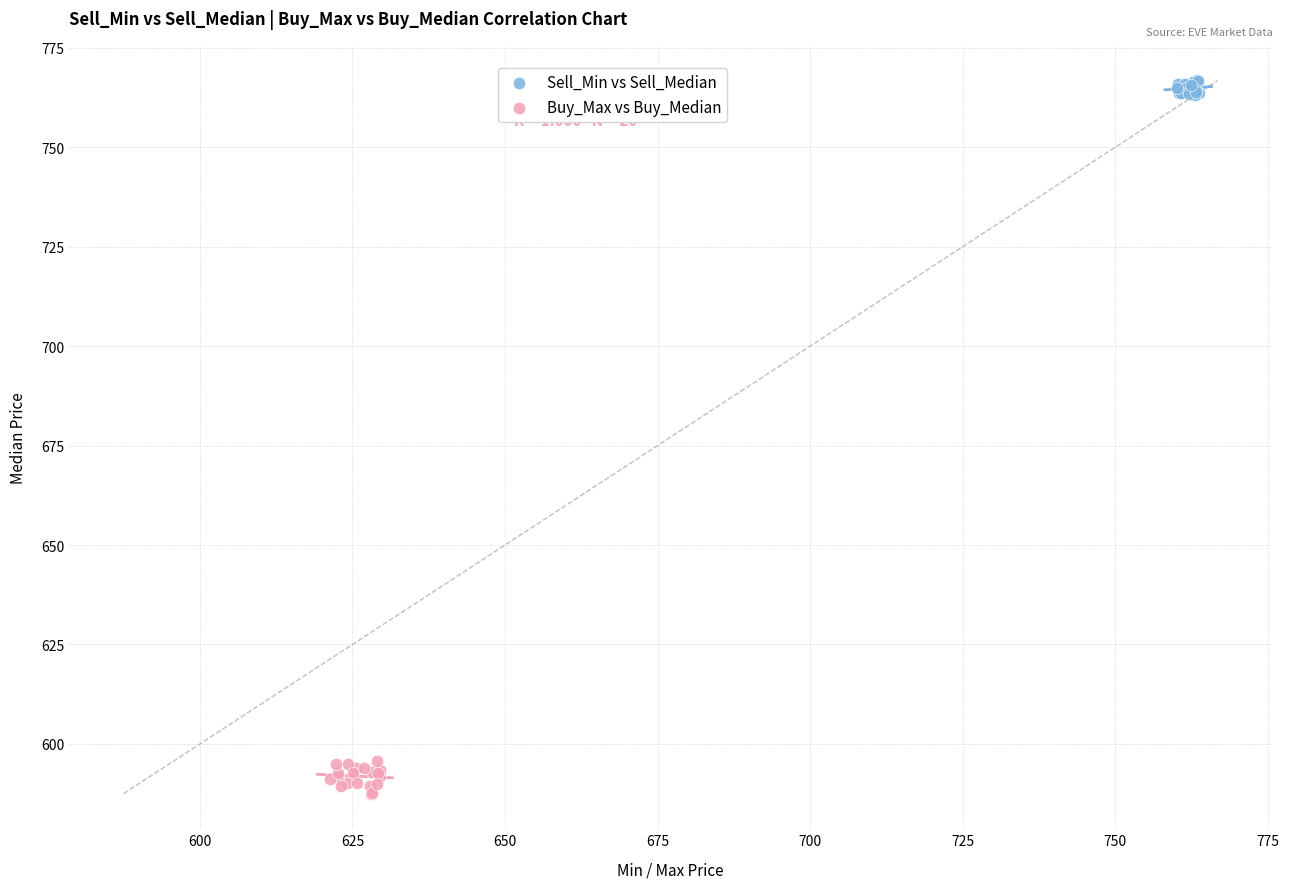

Which series has the widest spread of Y values?

Buy_Max vs Buy_Median